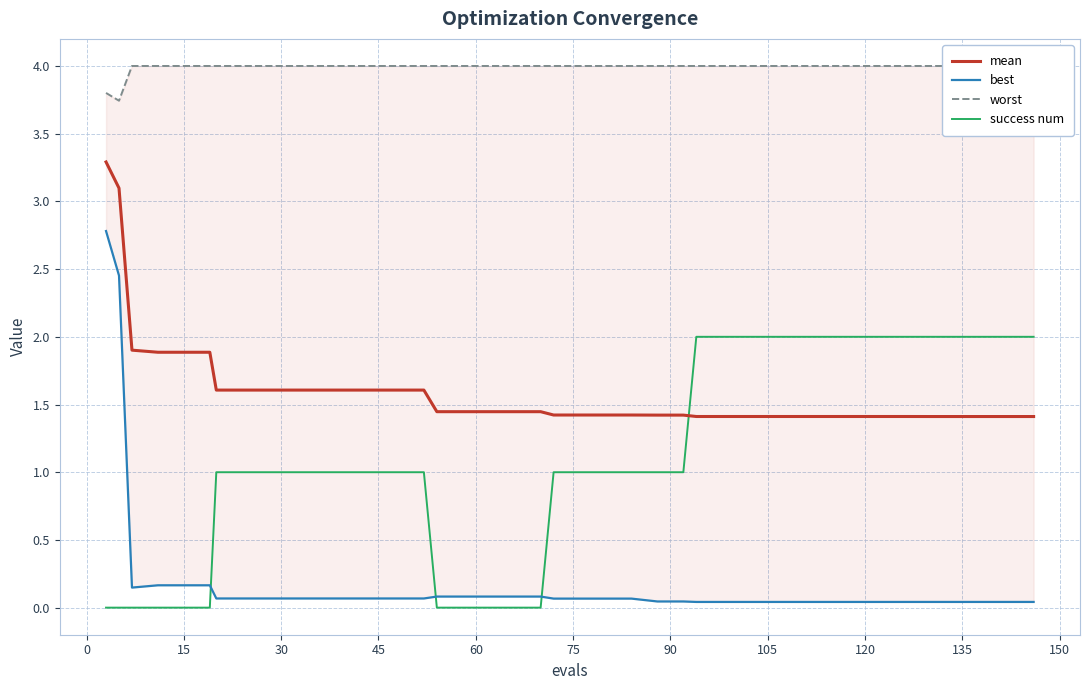

What is the difference between the maximum and second lowest values in the mean series?

1.9